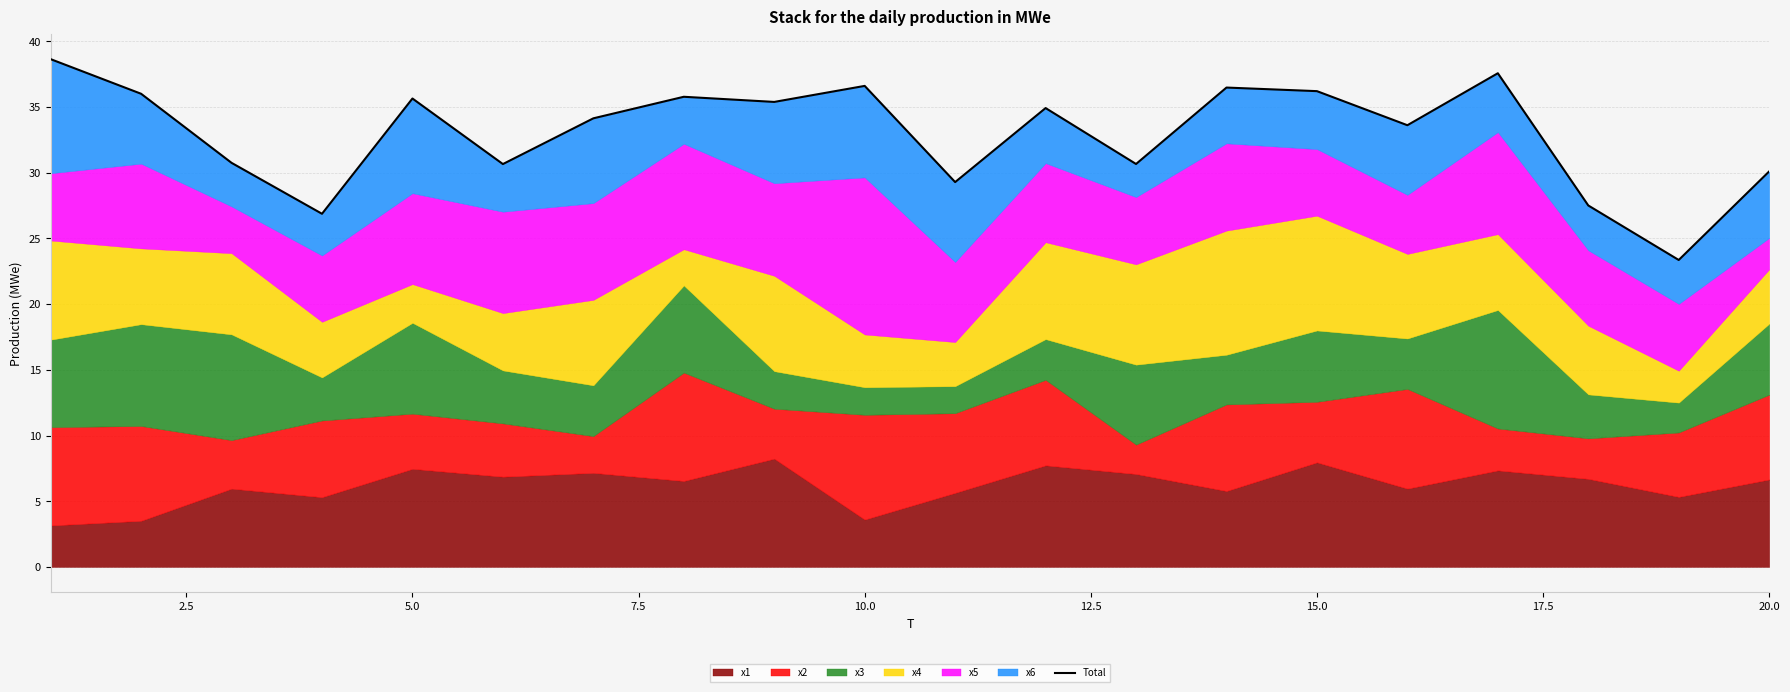

How many interior local peaks (higher than both neighbors) does the data have?

6